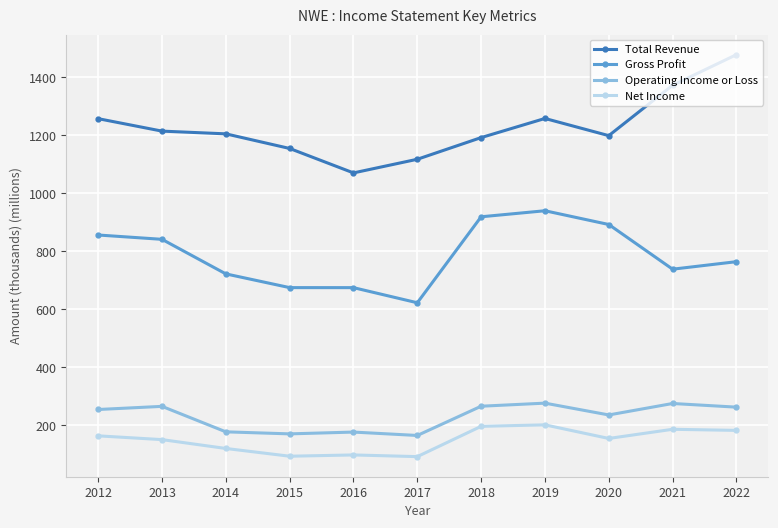

The Net Income series shows 164.2 at 2012. True or false?

True